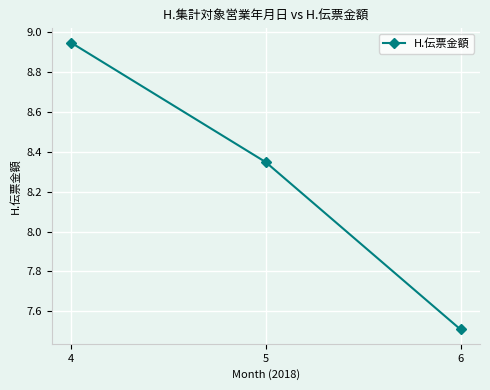

What is the value of the 3rd point from the left?

7508618